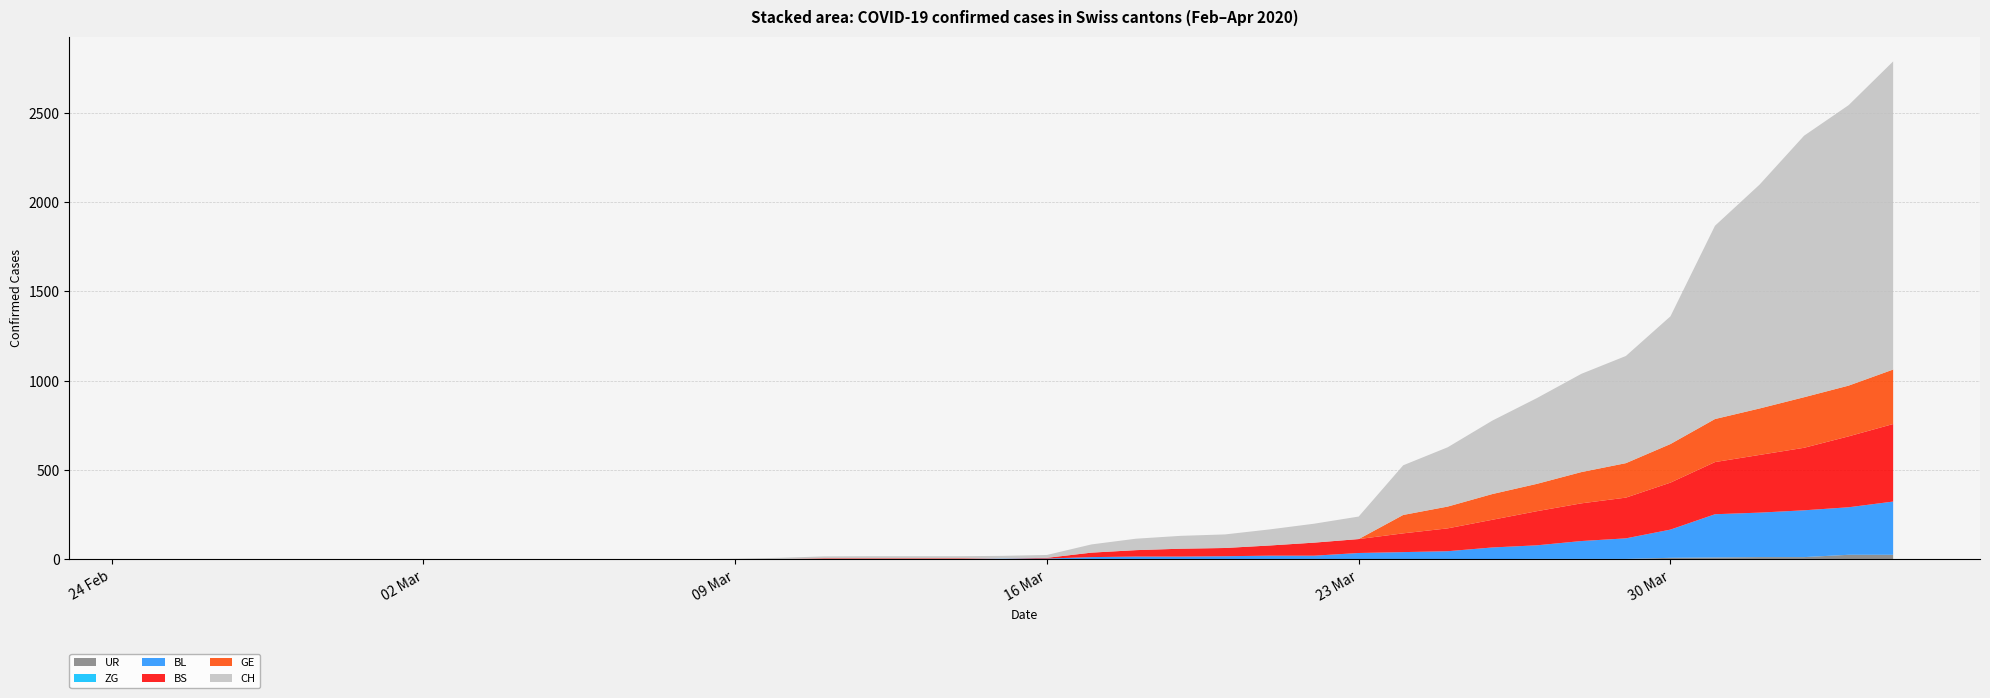

Reading right to left, what are all the values shown in this chart?

UR: 26	26	13	13	11	9	3	3	3	2	0	1	1	0	0	0	0	0	0	0	0	0	0	0	0	0	0	0	0	0	0	0	0	0	0	0	0	0	0	0
ZG: 0	0	0	0	0	0	0	0	0	0	0	0	0	0	0	0	0	0	0	0	0	0	0	0	0	0	0	0	0	0	0	0	0	0	0	0	0	0	0	0
BL: 298	266	262	249	242	158	115	100	76	65	46	40	35	21	21	18	16	16	13	5	5	2	2	2	2	2	1	0	0	0	0	0	0	0	0	0	0	0	0	0
BS: 434	397	350	323	292	263	228	211	191	155	128	105	78	73	57	46	44	36	25	4	0	4	4	4	4	0	0	0	0	0	0	0	0	0	0	0	0	0	0	0
GE: 305	284	283	260	241	216	193	175	153	144	122	103	0	0	0	0	0	0	0	0	0	0	0	0	0	0	0	0	0	0	0	0	0	0	0	0	0	0	0	0
CH: 1725	1570	1464	1253	1082	715	600	550	480	411	332	278	126	106	90	76	72	64	46	16	15	12	12	12	11	7	3	1	1	1	0	0	0	0	0	0	0	0	0	0